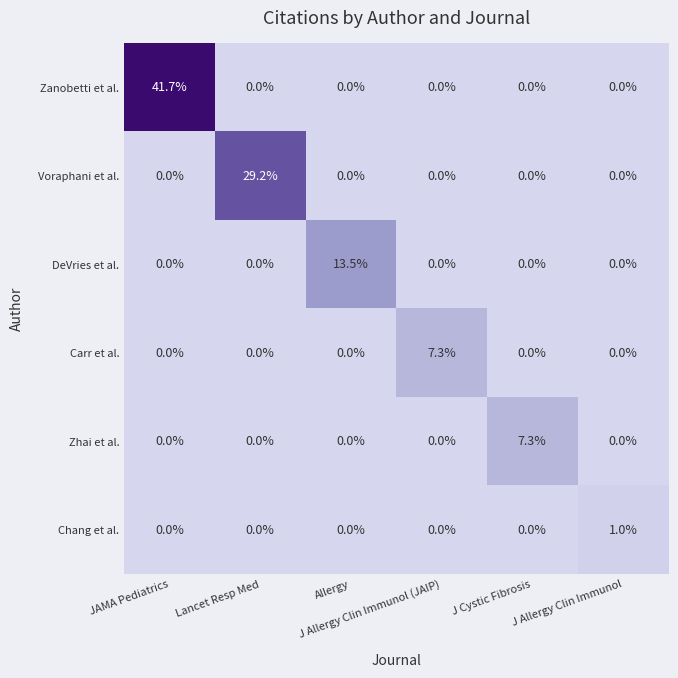

What is the average value of the Carr et al. series?

1.2